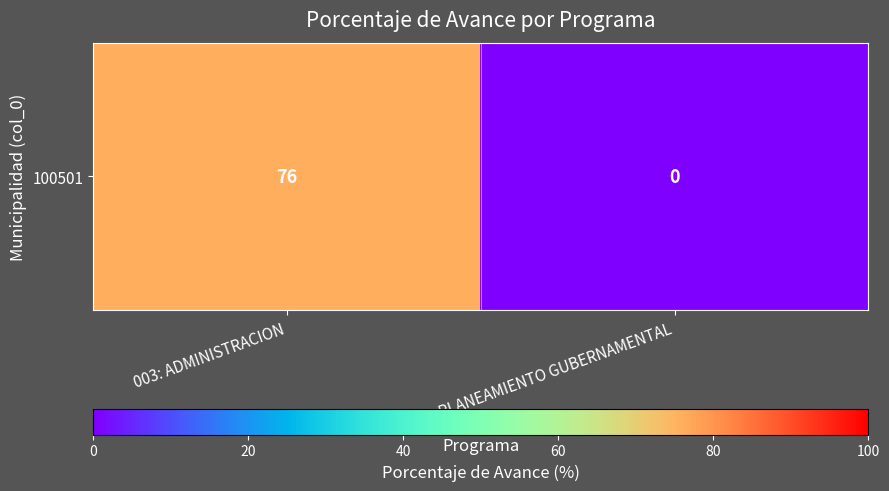

Rank the categories by value from highest to lowest.

003: ADMINISTRACION, 006: PLANEAMIENTO GUBERNAMENTAL